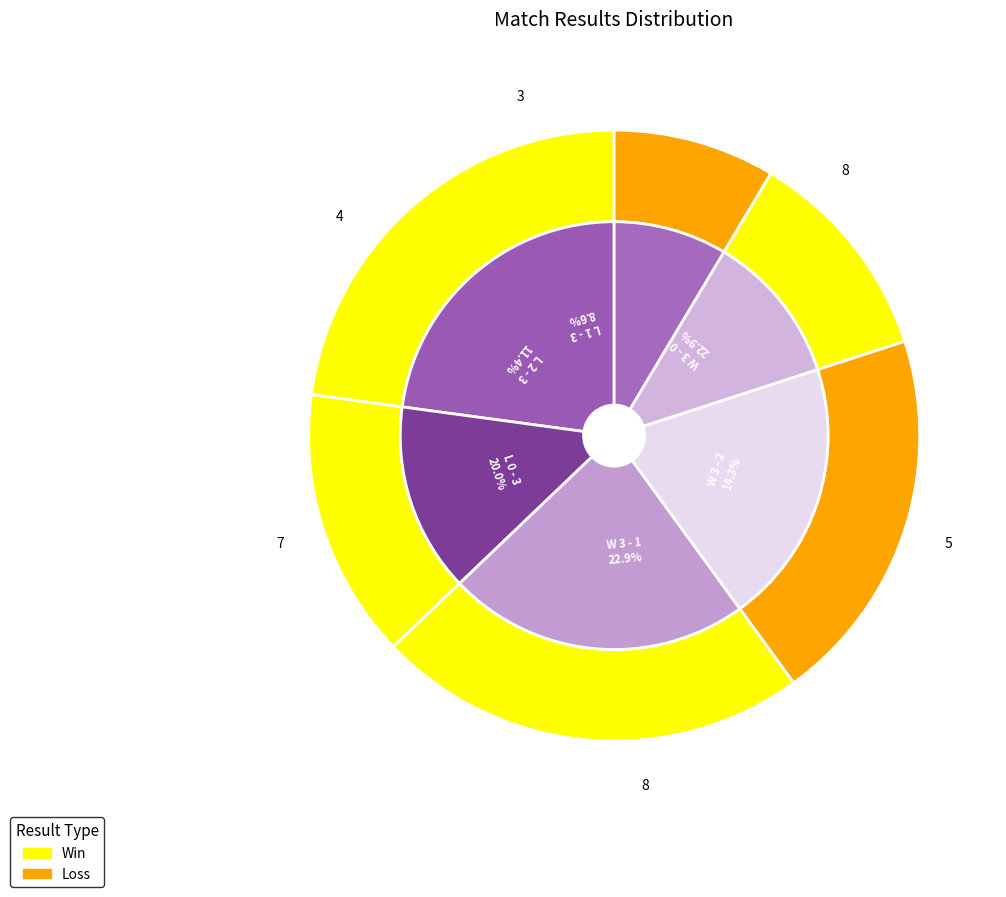

How many slices are in this pie chart?

6